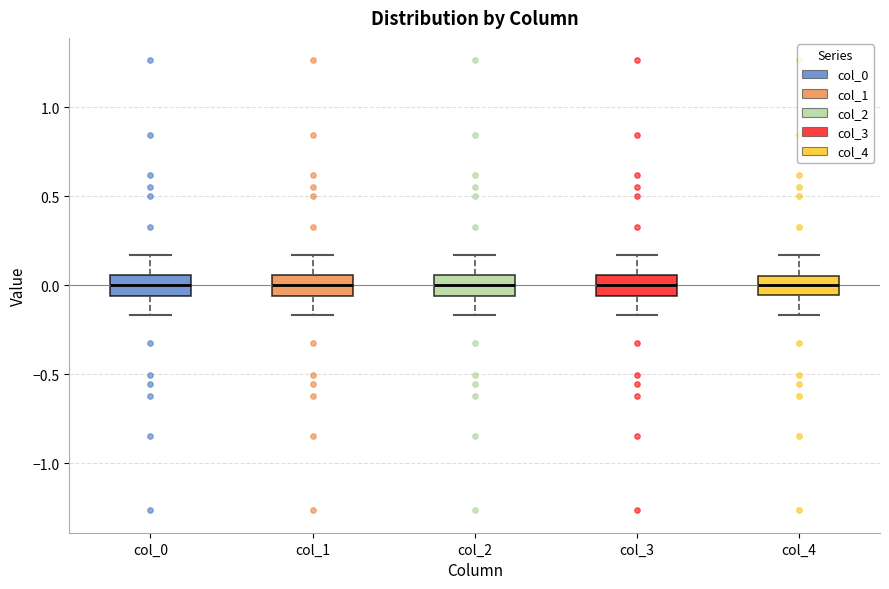

Reading left to right, transcribe this box plot: for each box, give where its median line is, the range the box spans, and where its two whiskers end, as read against the y-axis. The values are not printed on the chart, so give them approximately, as read against the axis.

col_0: median 0.00, box -0.05 to 0.05, whiskers -0.15 to 0.15
col_1: median 0.00, box -0.05 to 0.05, whiskers -0.15 to 0.15
col_2: median 0.00, box -0.05 to 0.05, whiskers -0.15 to 0.15
col_3: median 0.00, box -0.05 to 0.05, whiskers -0.15 to 0.15
col_4: median 0.00, box -0.05 to 0.05, whiskers -0.15 to 0.15